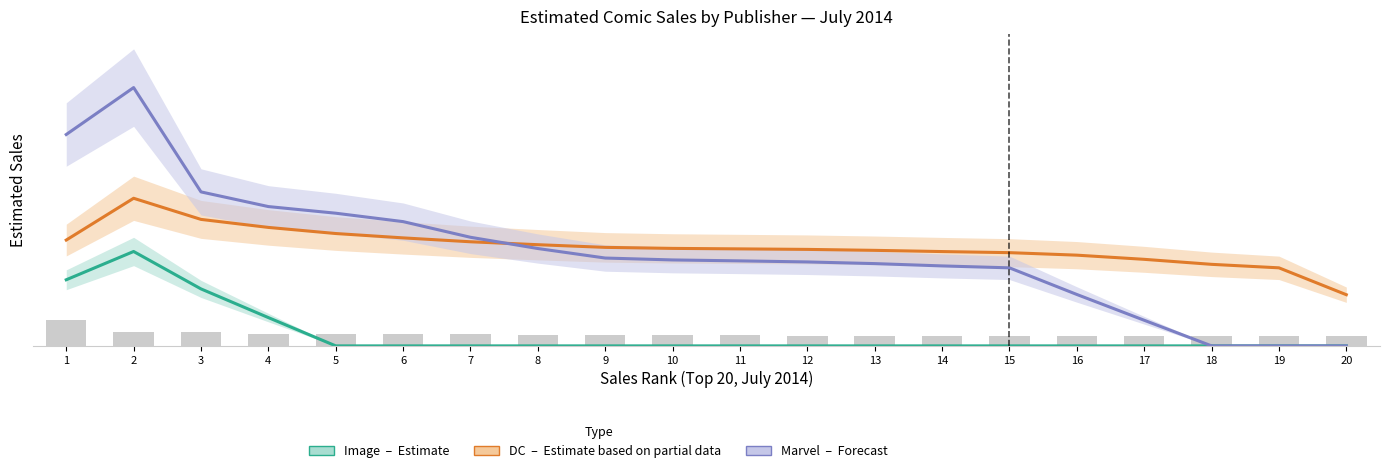

How many values in the DC (Estimate based on partial data) series are below 63321?

10